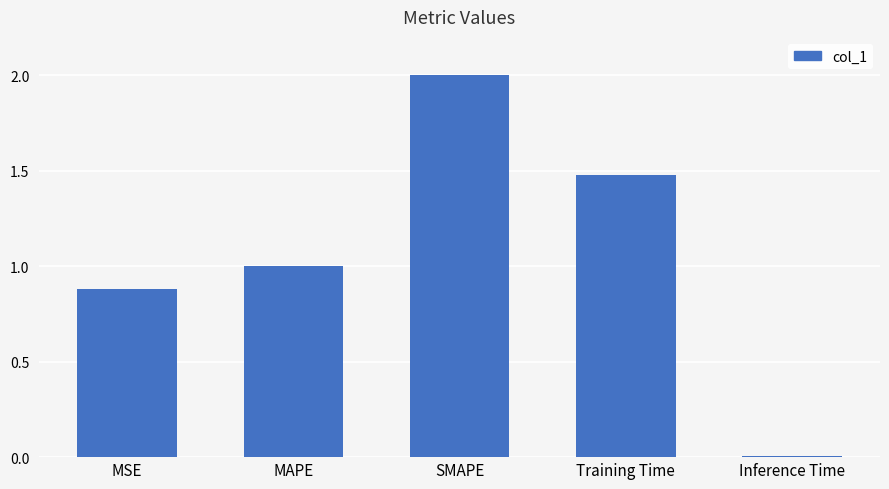

How many values are below 1?

2